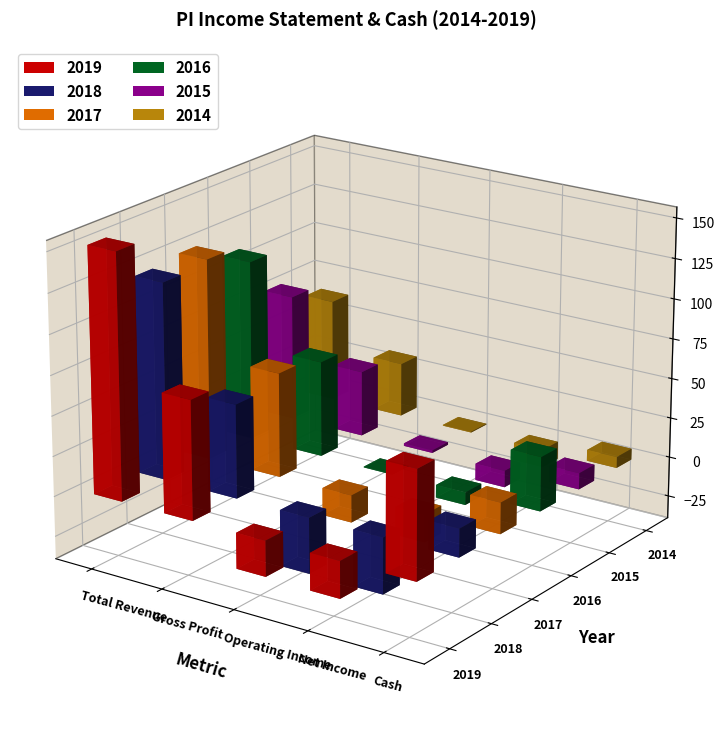

At which label does 2018 reach its minimum?

Net Income